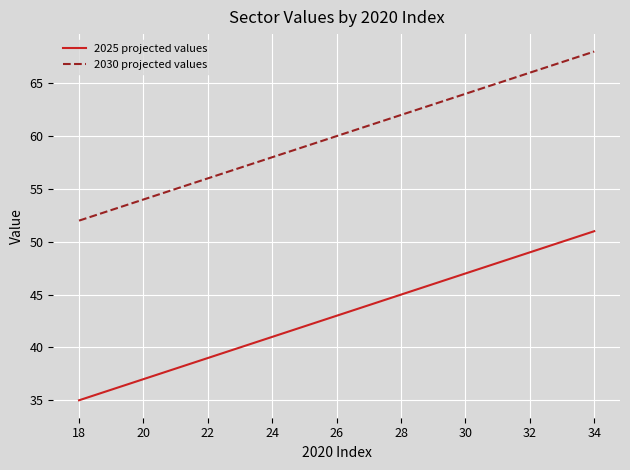

True or false: 2030 projected values has more than 0 interior local peaks.

False